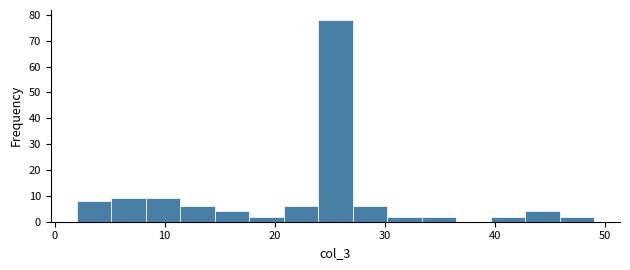

Read against the x-axis, roughly where is the centre of the tallest bar?

26